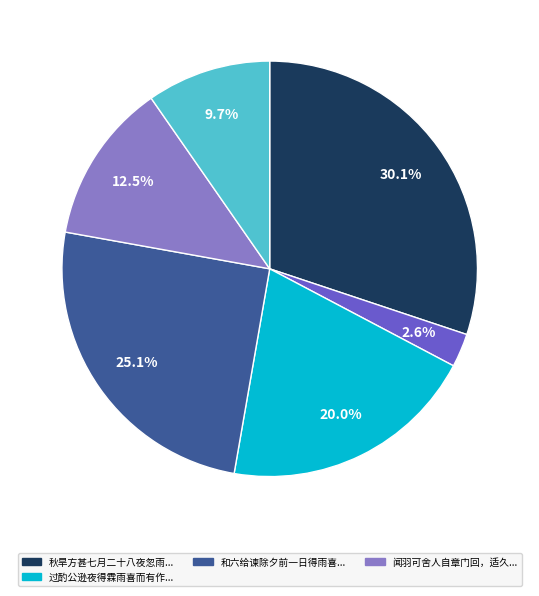

Does any single category account for the majority?

No